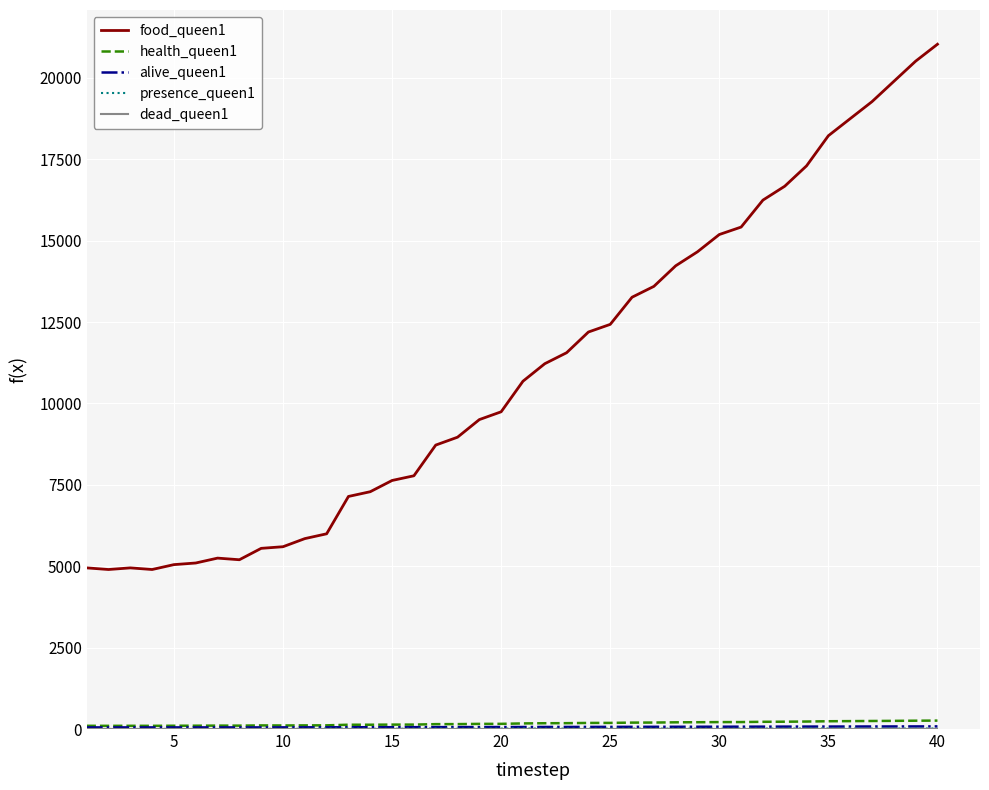

Which series has the largest total across all categories?

food_queen1